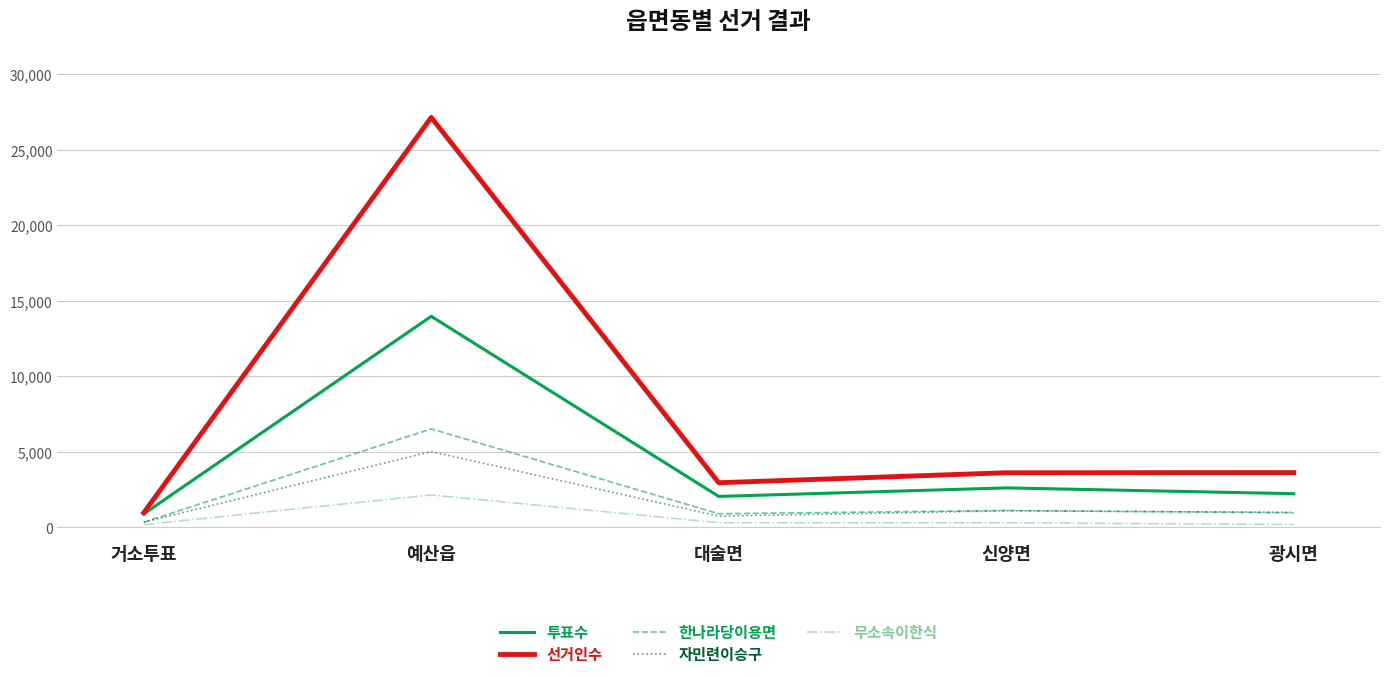

What is the difference between the highest and lowest values at 예산읍?

24987